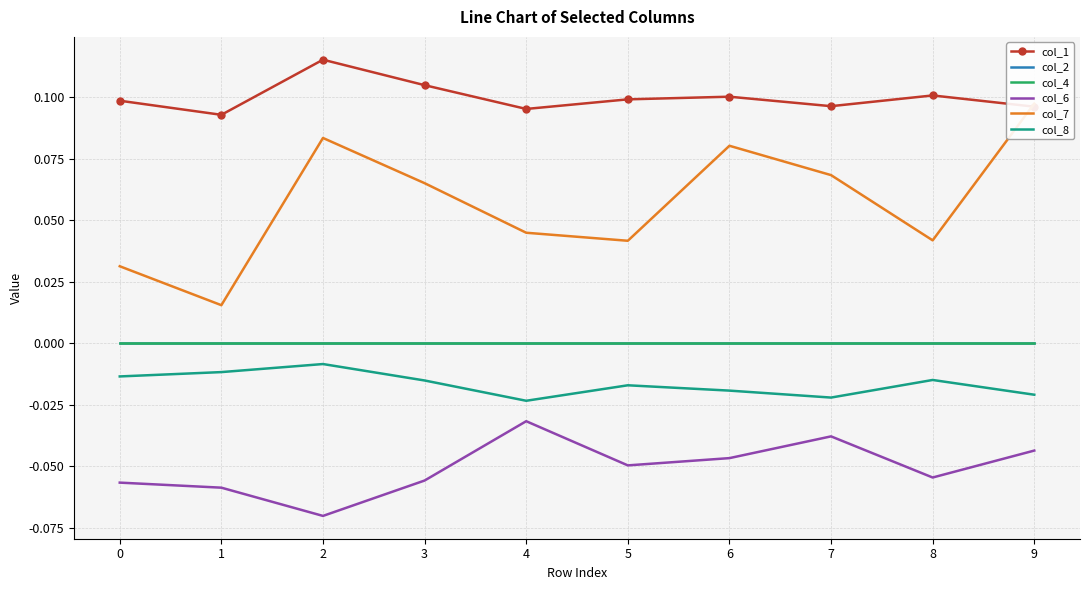

Is it true that col_6 equals -0.0 at 4?

True